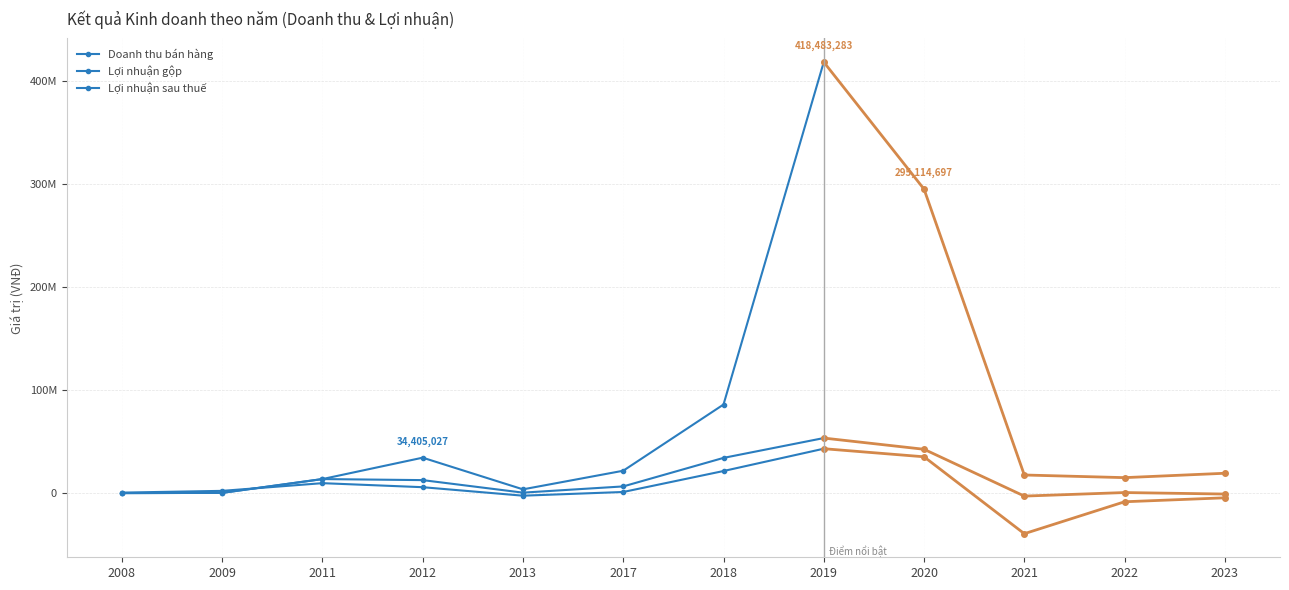

True or false: Lợi nhuận sau thuế and Doanh thu bán hàng intersect in this chart.

True